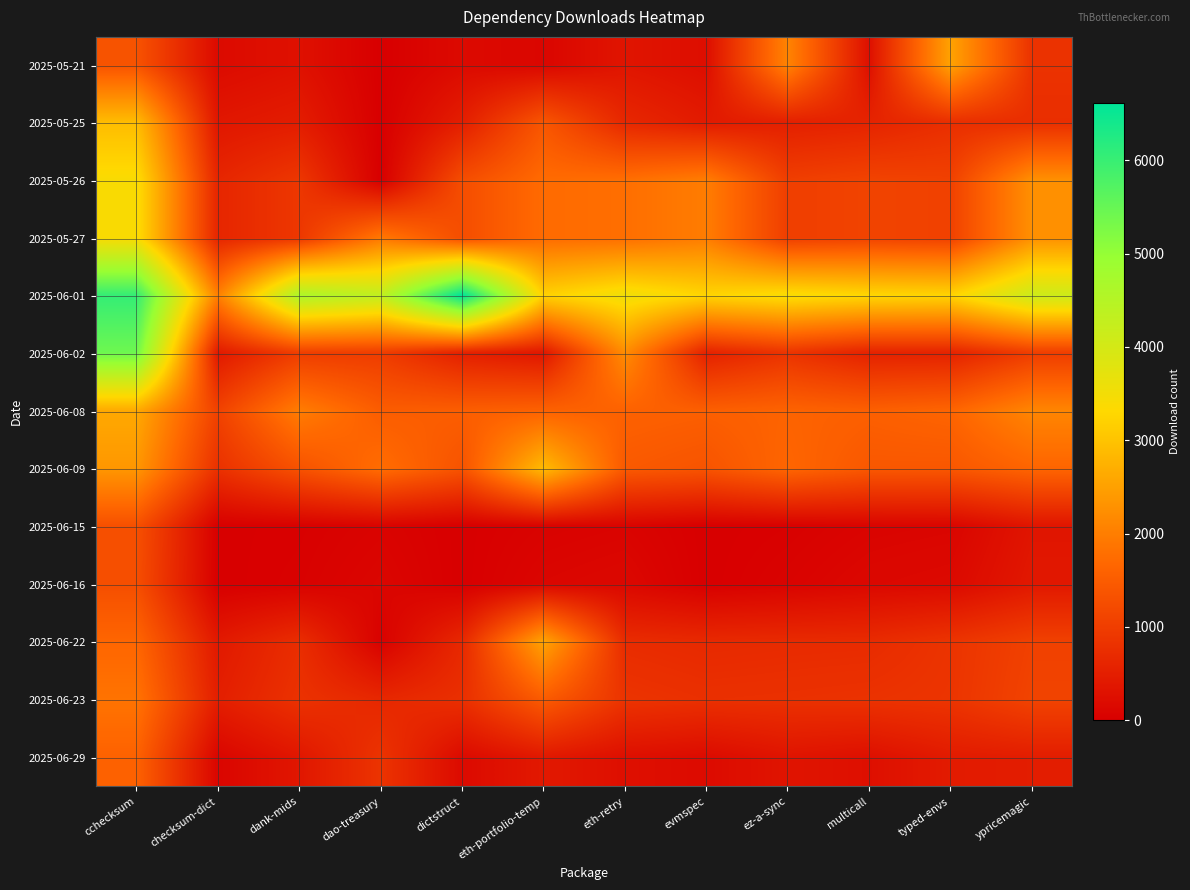

At which category is the sum across all series the highest?

cchecksum